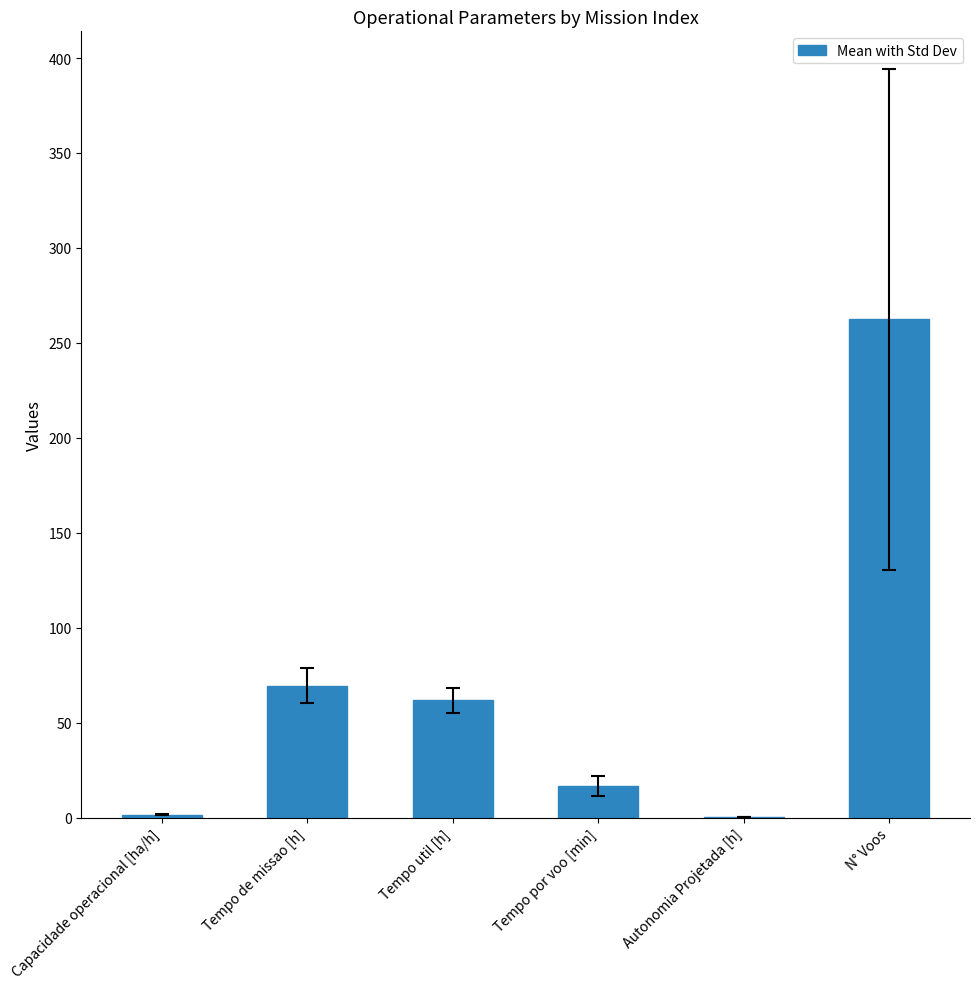

Approximately how many times larger is the value at Tempo por voo [min] compared to Tempo de missao [h]?

0.2